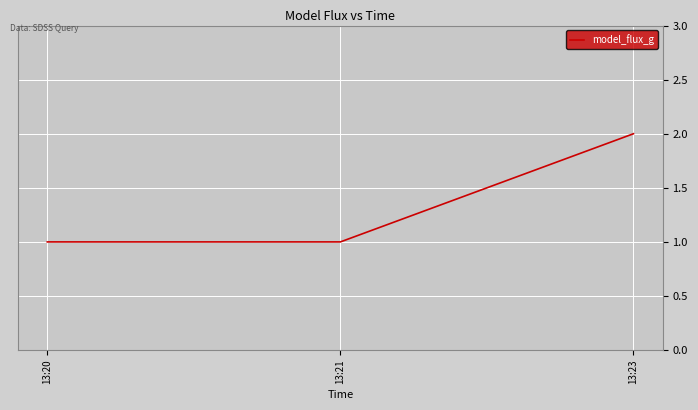

Reading right to left, what are all the values shown in this chart?

2	1	1